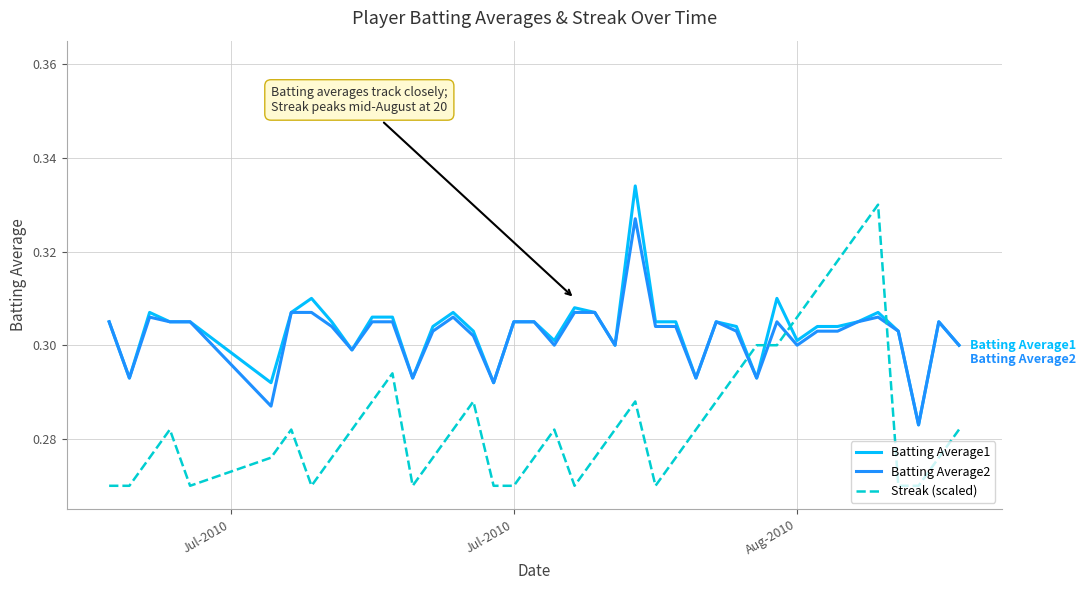

How many times do Streak (scaled) and Batting Average2 cross each other?

4